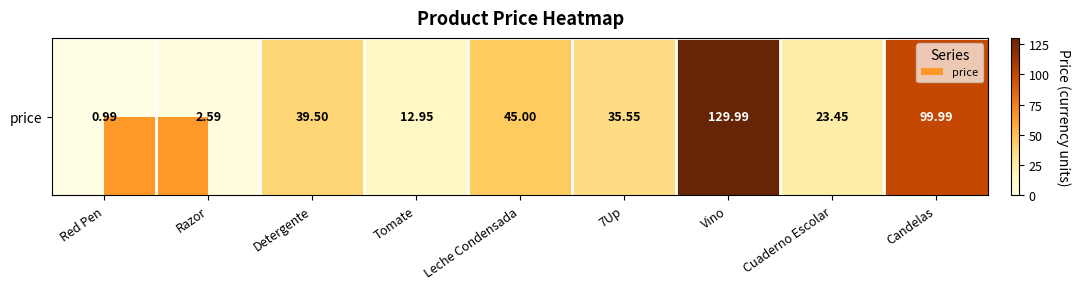

Reading right to left, extract all data points from this chart.

100.0	23.4	130.0	35.5	45.0	12.9	39.5	2.6	1.0